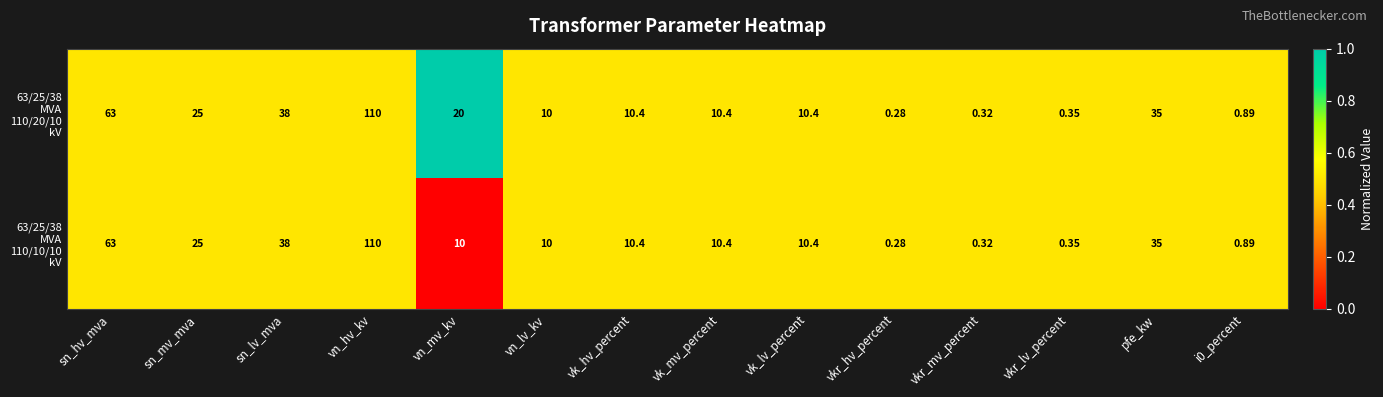

At which category does the chart reach its peak across all series?

vn_hv_kv